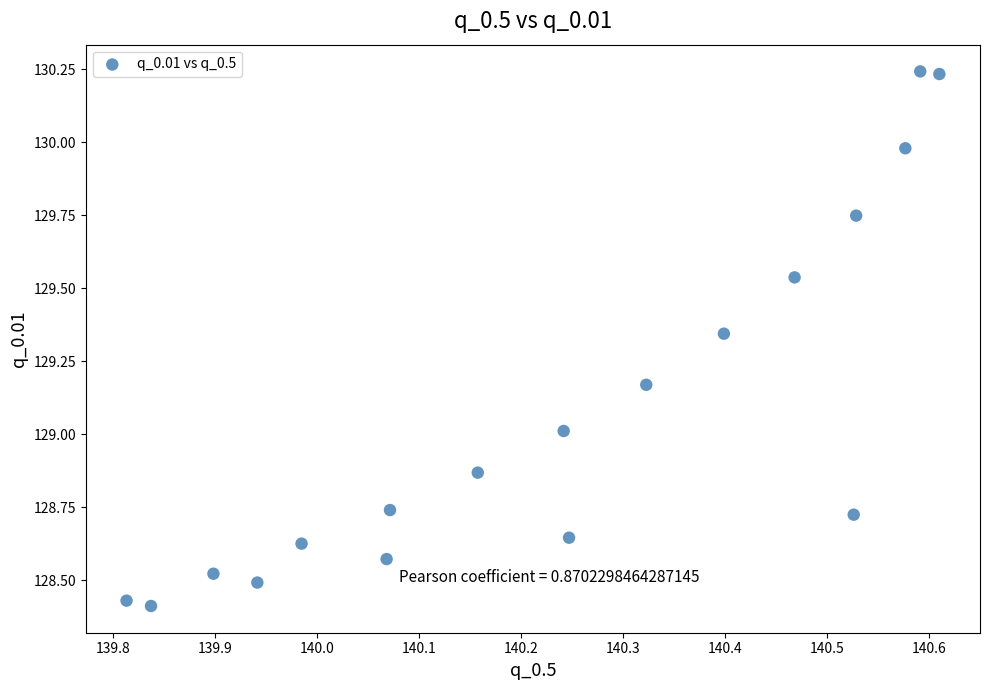

What is the range of Y values (max minus min)?

1.8